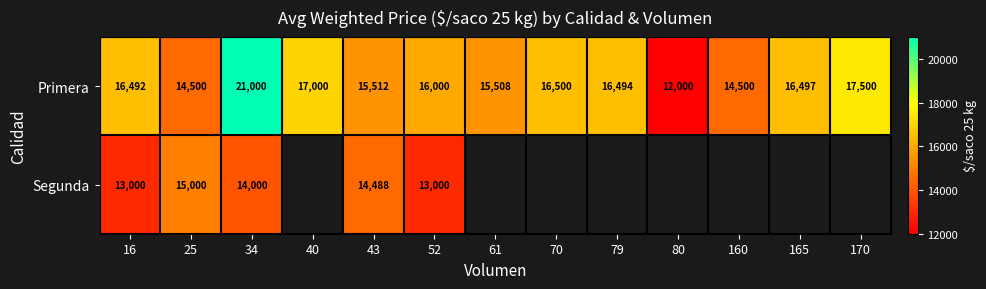

Is the value of Segunda at 52 greater than the value of Primera at 165?

No